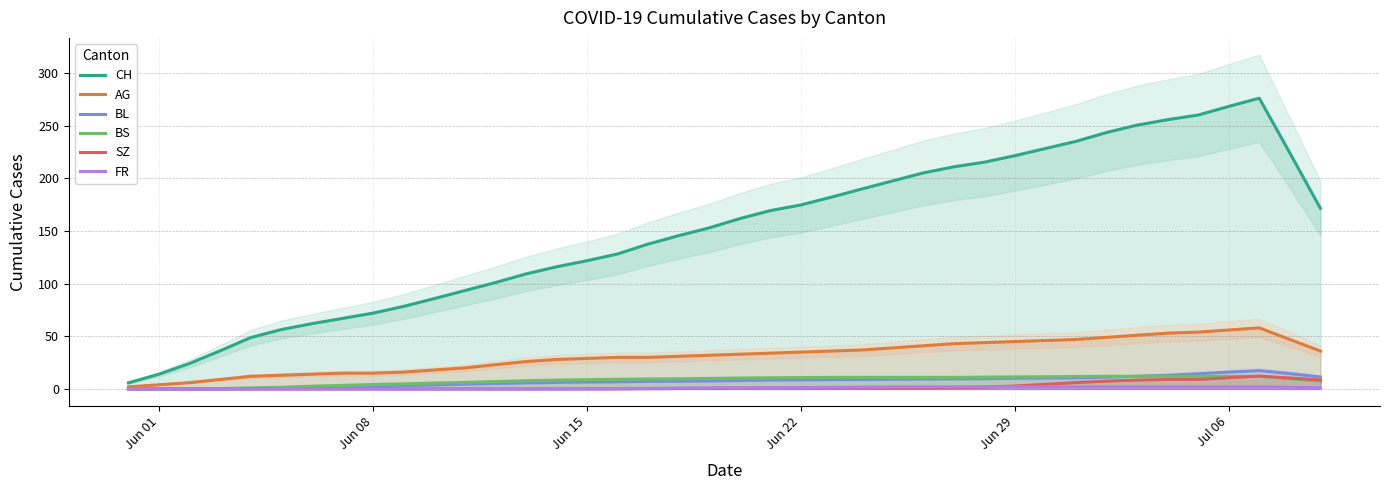

The FR series shows 2.0 at Jun 29. True or false?

True